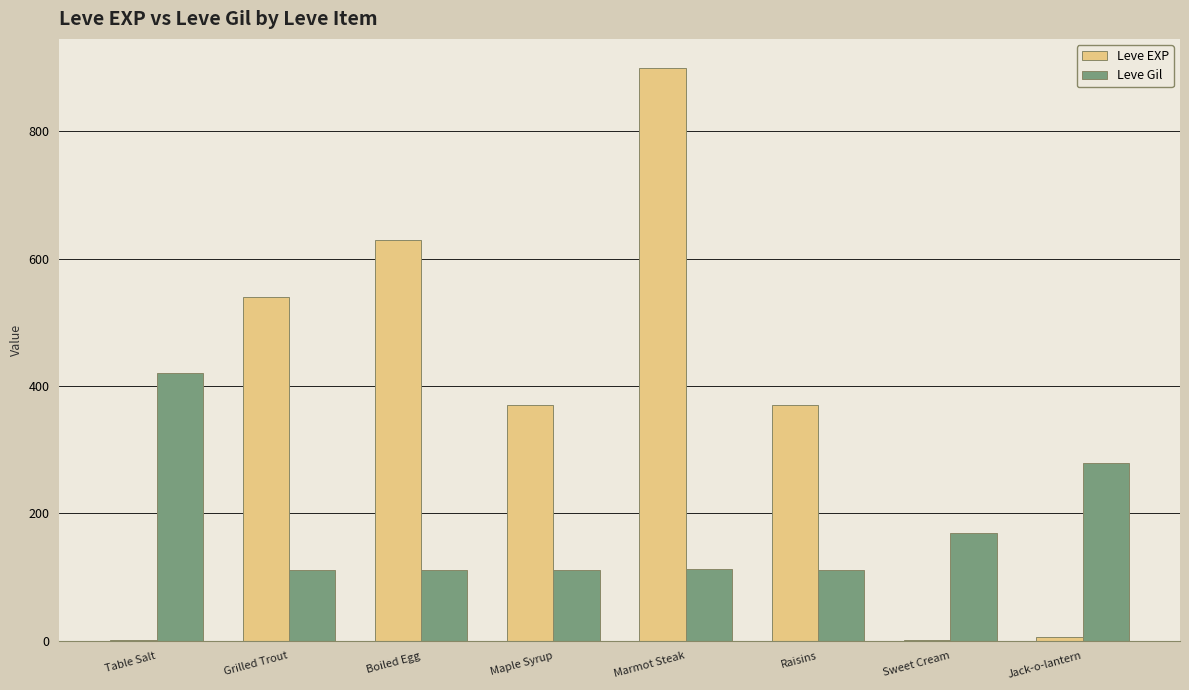

Which series has the largest total across all categories?

Leve EXP